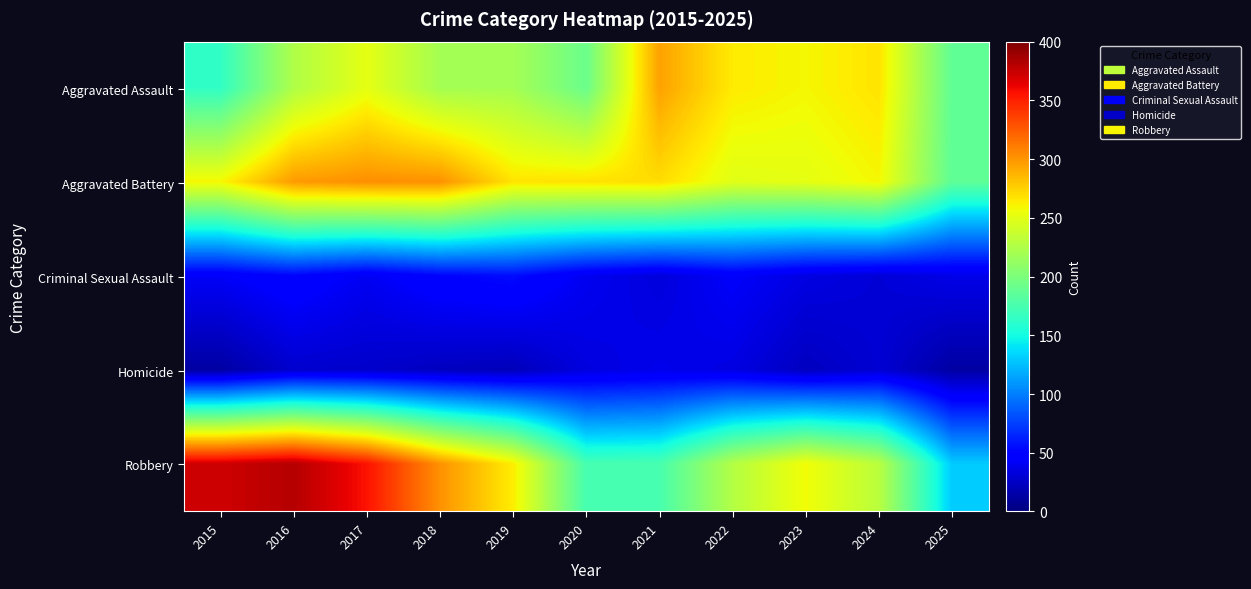

Reading left to right, extract all data points from this chart.

Aggravated Assault: 2015=164	2016=225	2017=251	2018=220	2019=220	2020=192	2021=295	2022=264	2023=259	2024=267	2025=187
Aggravated Battery: 2015=259	2016=298	2017=303	2018=302	2019=267	2020=268	2021=270	2022=249	2023=251	2024=259	2025=186
Criminal Sexual Assault: 2015=43	2016=51	2017=41	2018=51	2019=55	2020=40	2021=33	2022=44	2023=35	2024=31	2025=37
Homicide: 2015=13	2016=28	2017=27	2018=23	2019=21	2020=34	2021=38	2022=35	2023=23	2024=30	2025=13
Robbery: 2015=372	2016=381	2017=356	2018=302	2019=263	2020=174	2021=175	2022=227	2023=257	2024=230	2025=130